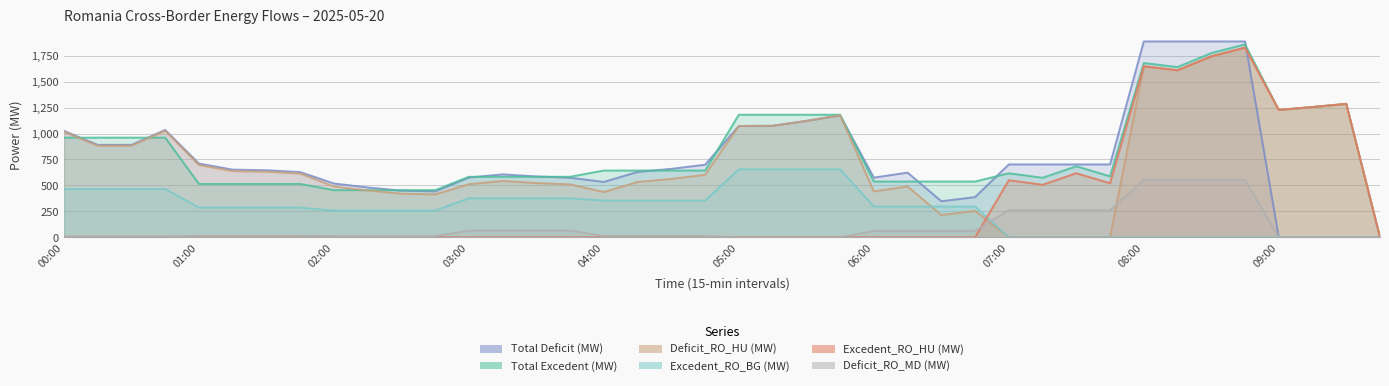

Rank the categories by Excedent_RO_HU (MW) value from lowest to highest.

00:00, 00:15, 00:30, 00:45, 01:00, 01:15, 01:30, 01:45, 02:00, 02:15, 02:30, 02:45, 03:00, 03:15, 03:30, 03:45, 04:00, 04:15, 04:30, 04:45, 05:00, 05:15, 05:30, 05:45, 06:00, 06:15, 06:30, 06:45, 09:45, 07:15, 07:45, 07:00, 07:30, 09:00, 09:15, 09:30, 08:15, 08:00, 08:30, 08:45